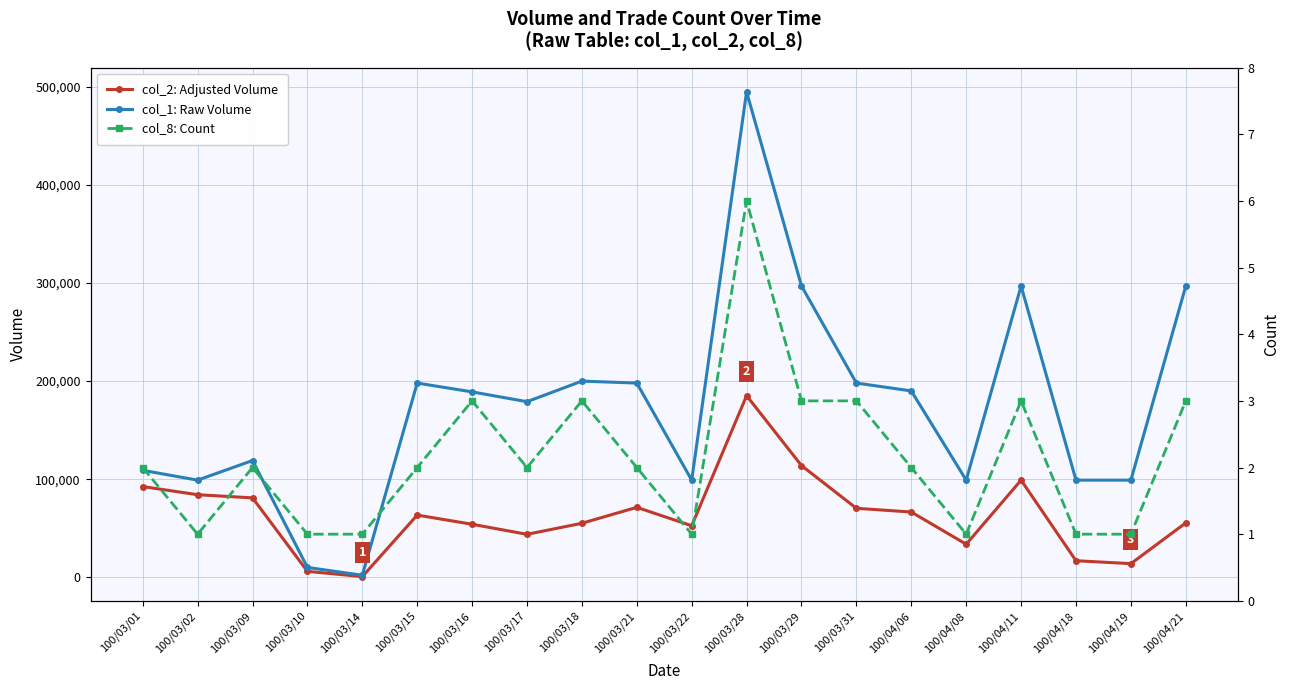

In col_8: Count, how many points are higher than both neighbors (excluding endpoints)?

5